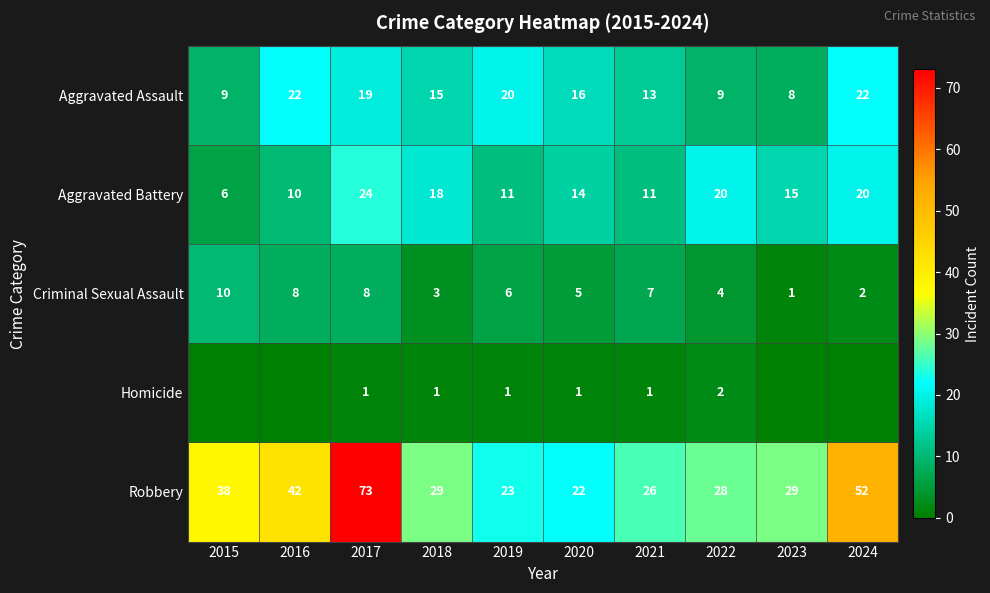

What is the average value of the Criminal Sexual Assault series?

5